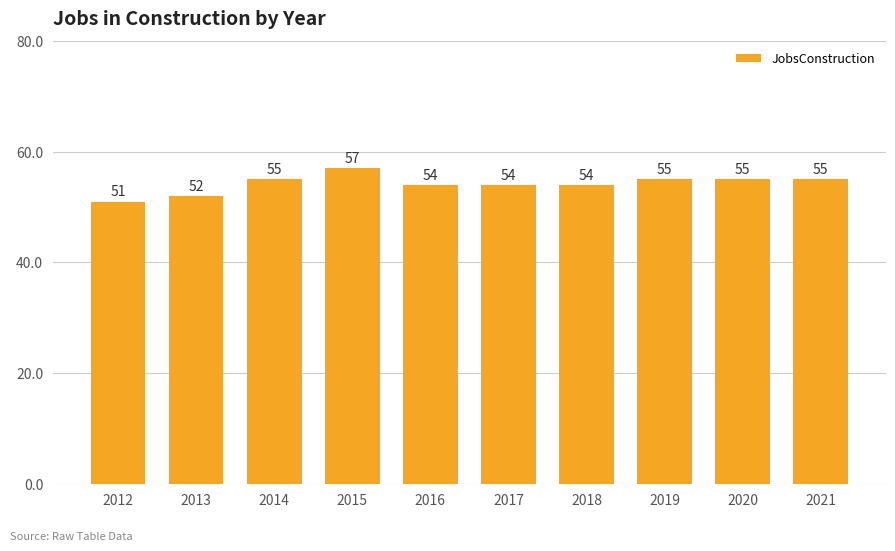

What is the change in value from 2012 to 2014?

+4